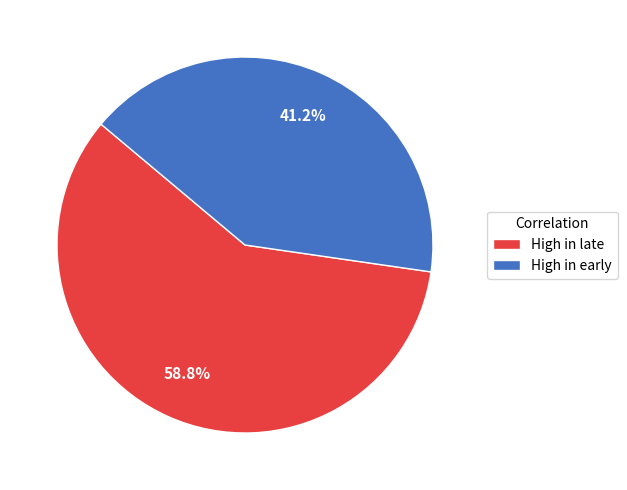

How many segments does this pie chart have?

2